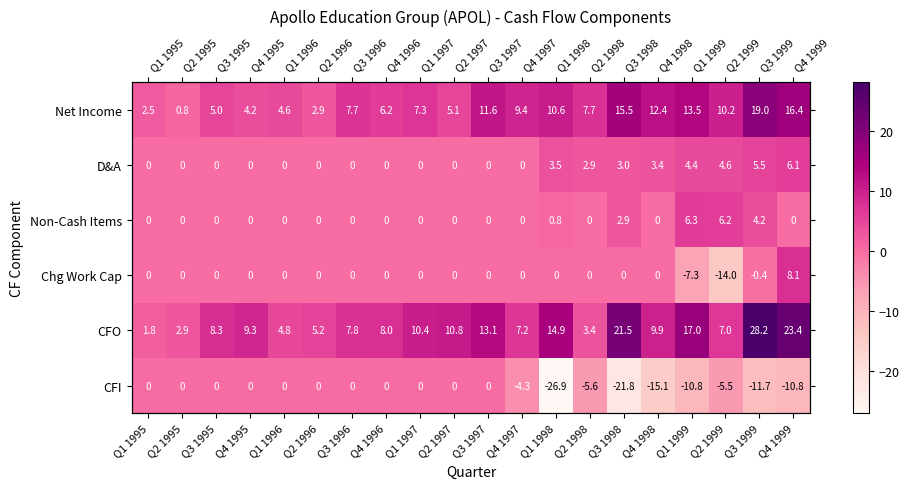

Which series changed the most between Q3 1997 and Q3 1999?

CFO